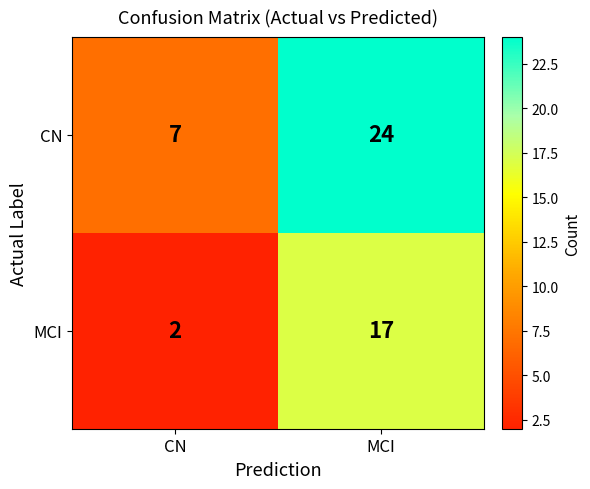

Which category has the lowest value in the MCI series?

CN